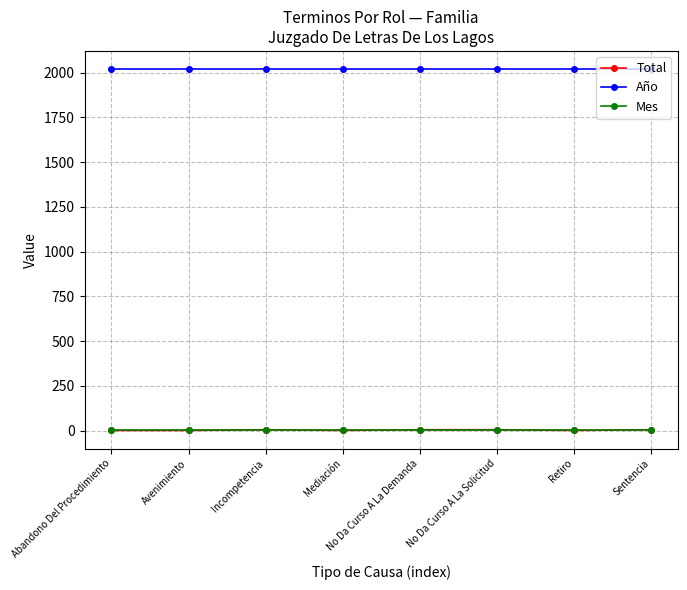

What is the sum of all Mes values?

32